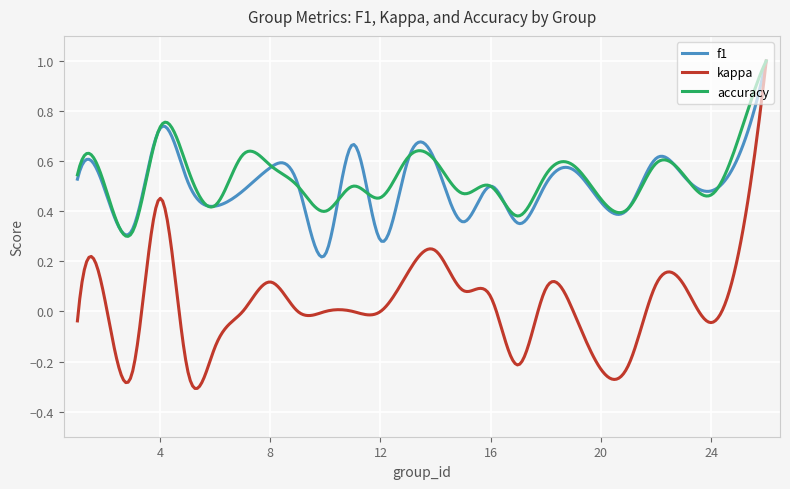

Which series has the widest spread of values?

kappa